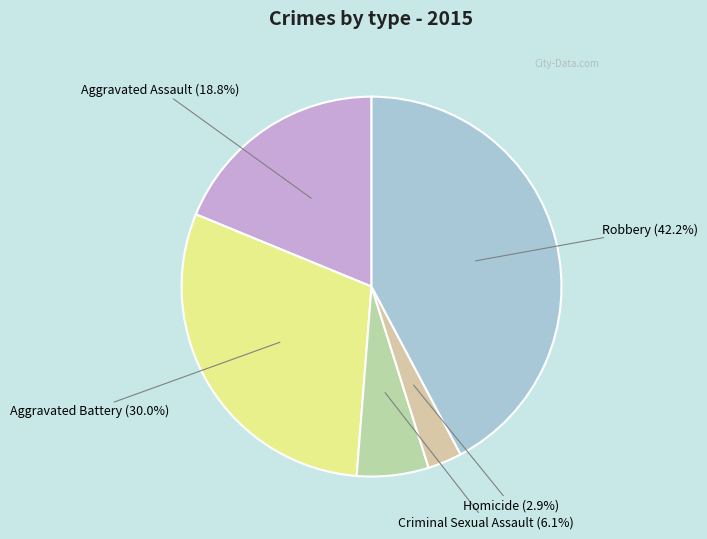

How many segments does this pie chart have?

5